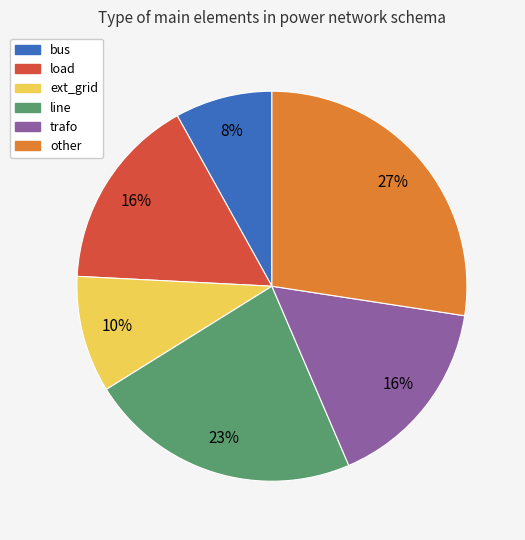

The line slice represents 23% of the pie. True or false?

True